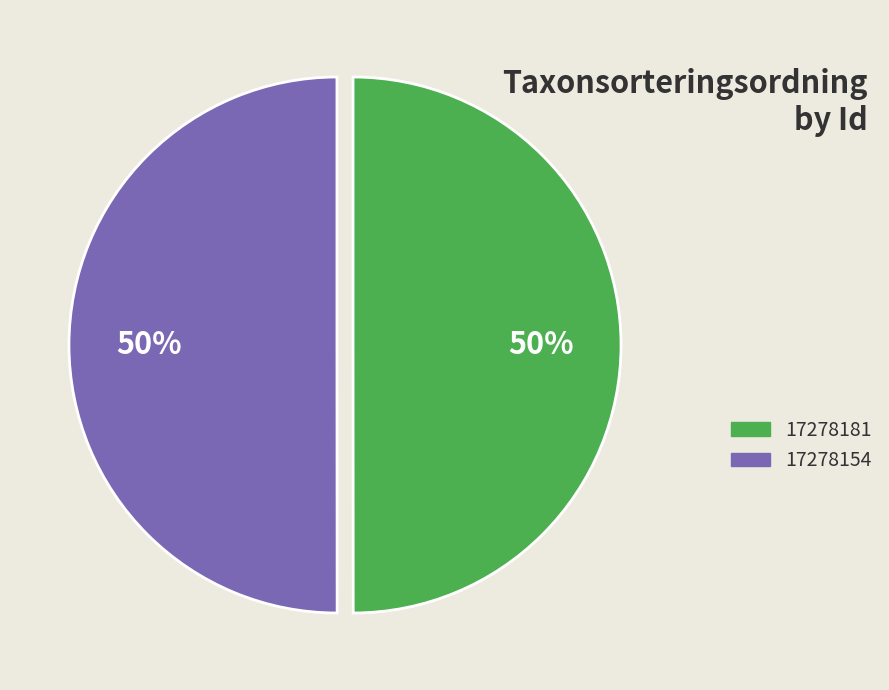

To the nearest percent, what is the combined percentage of 17278154 and 17278181?

100%